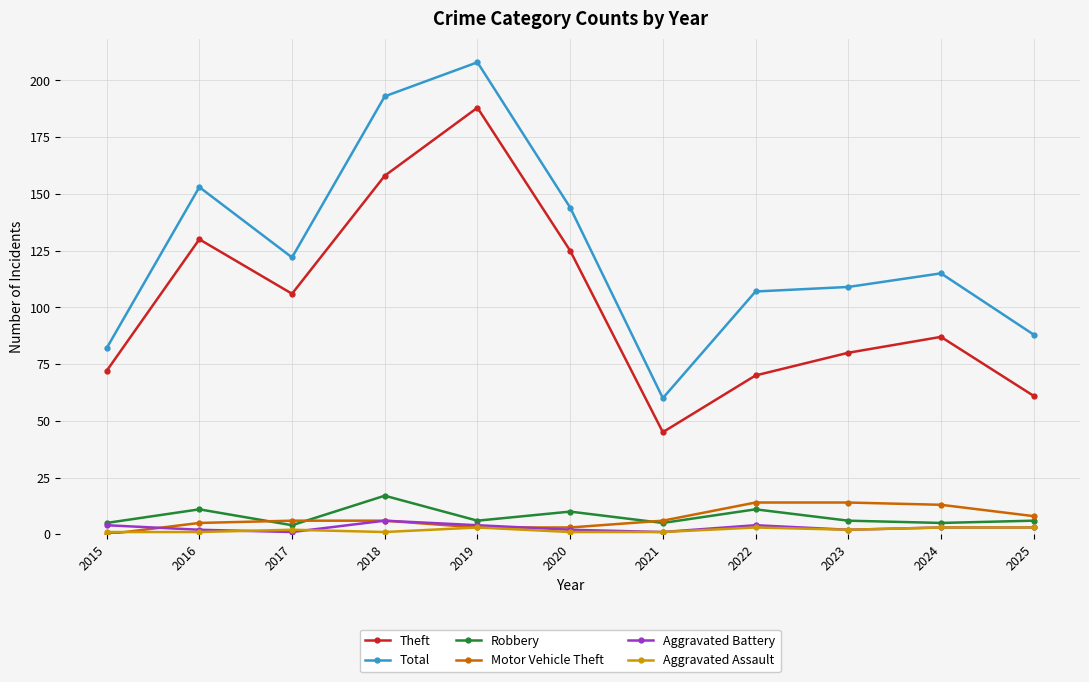

True or false: Motor Vehicle Theft has a value of 14 at 2022.

True